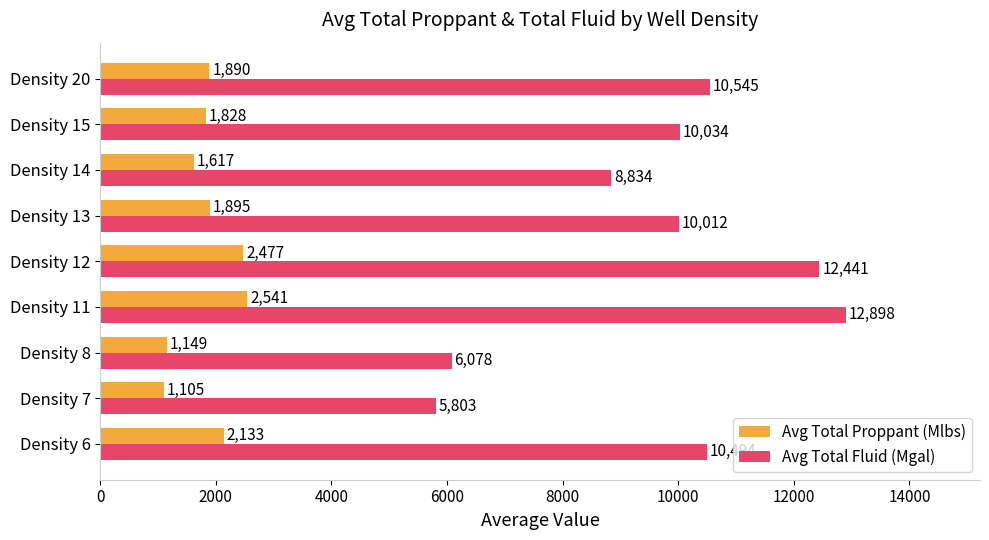

True or false: Avg Total Fluid (Mgal) has a value of 16065.9 at Density 6.

False